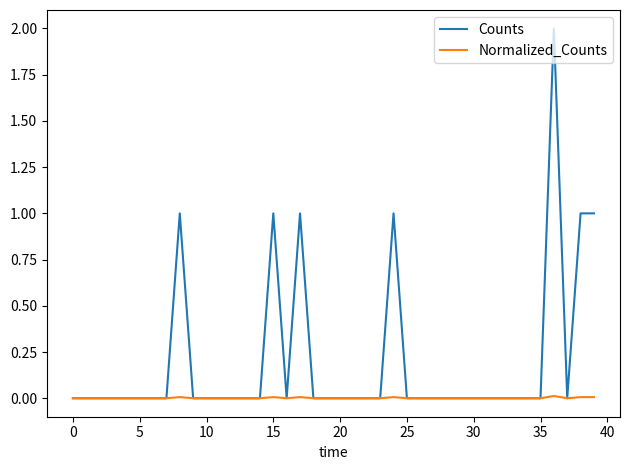

Rank the series by their average value, from highest to lowest.

Counts, Normalized_Counts